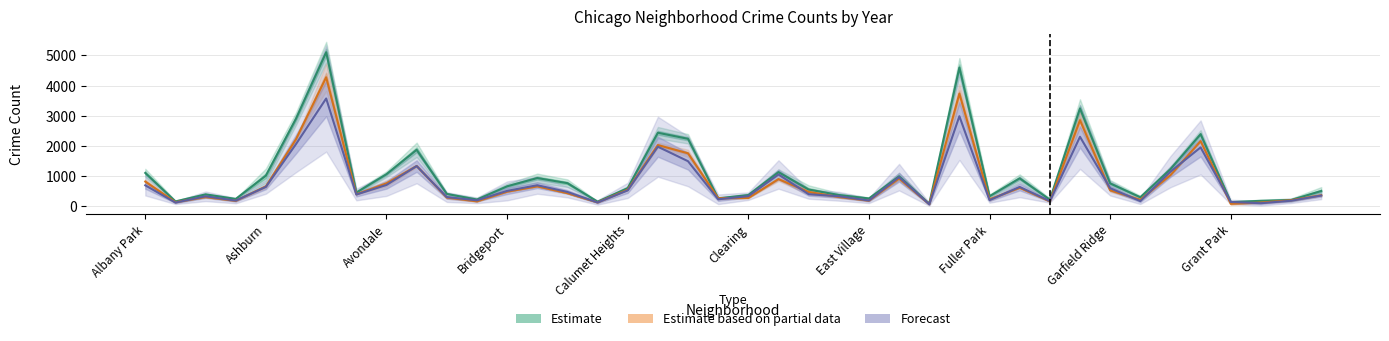

The value of Forecast at 14 is 265.3. True or false?

False